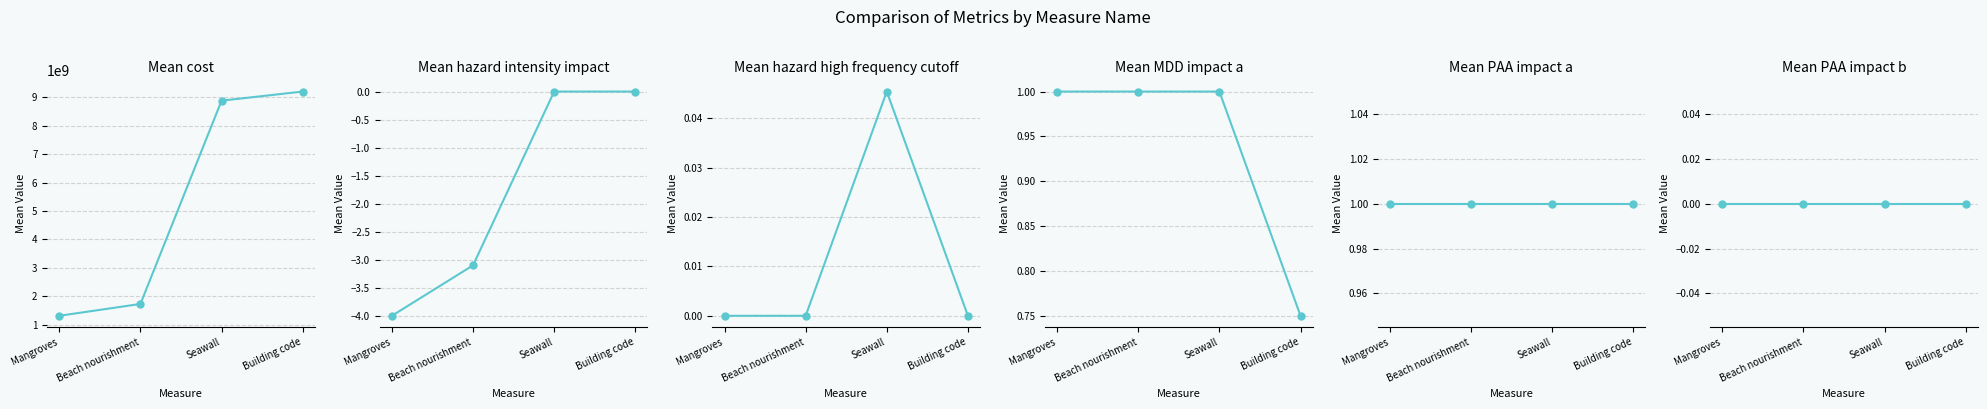

At Mangroves, list the series in order from largest to smallest.

cost, MDD impact a, PAA impact a, hazard high frequency cutoff, PAA impact b, hazard intensity impact